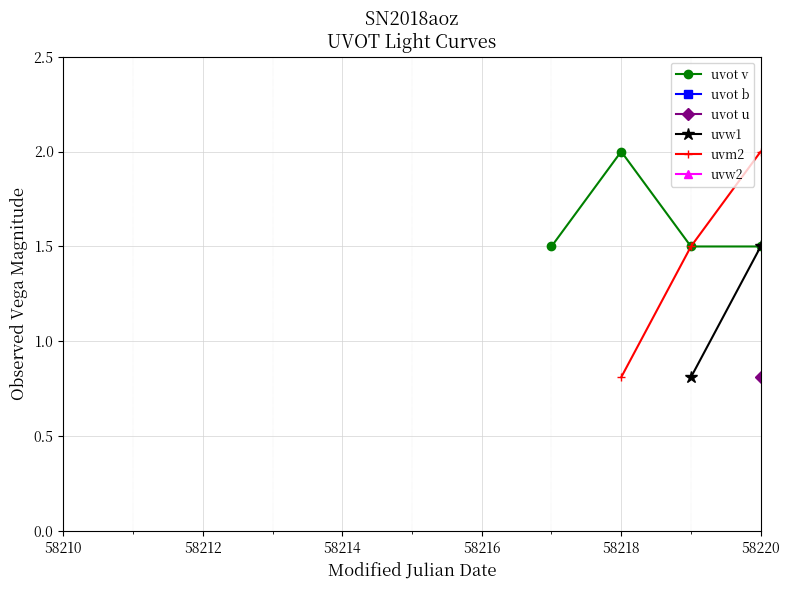

Is this an area chart (filled region under the line)?

No